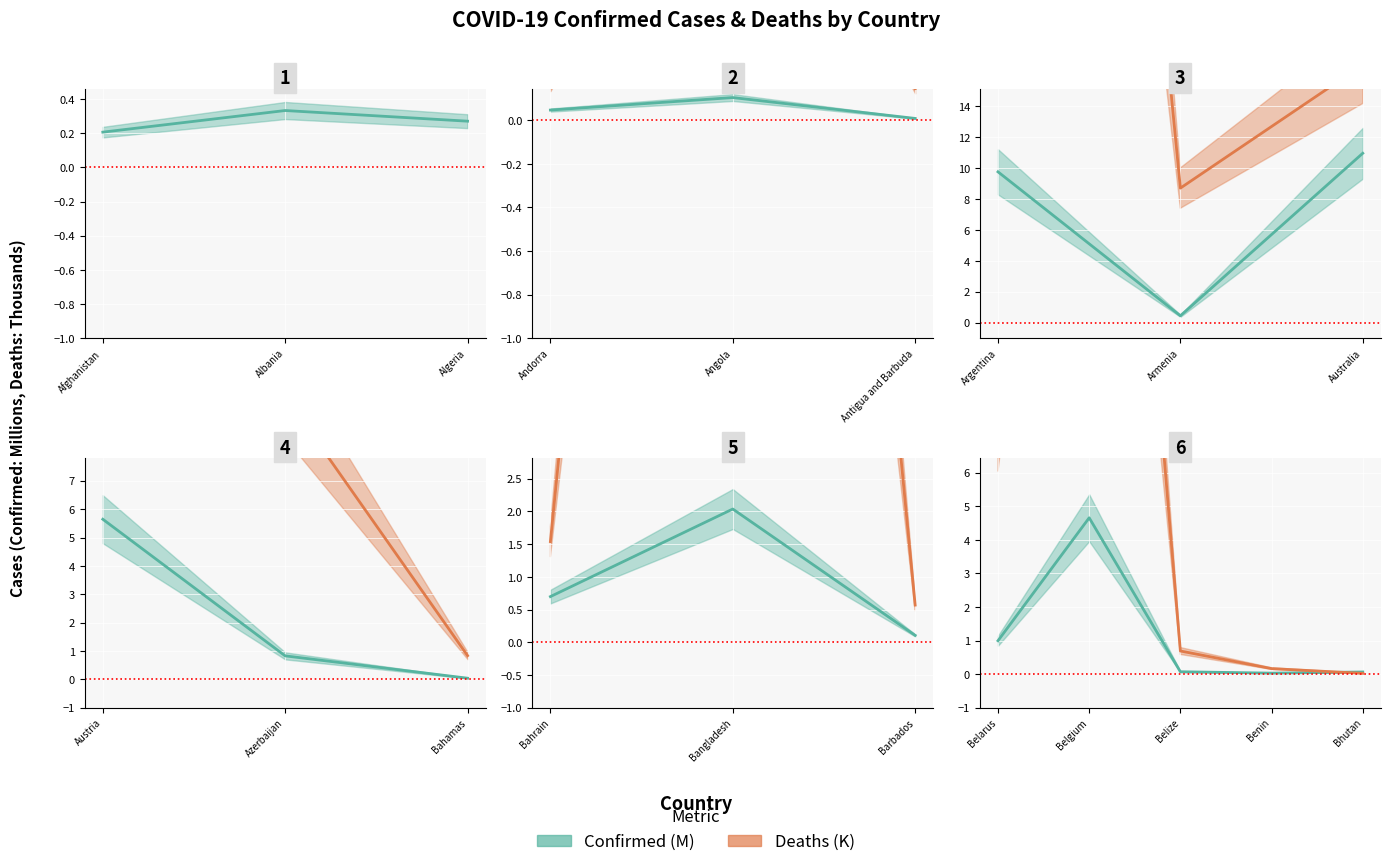

Rank the series at Belarus from highest to lowest value.

Deaths (K), Confirmed (M)